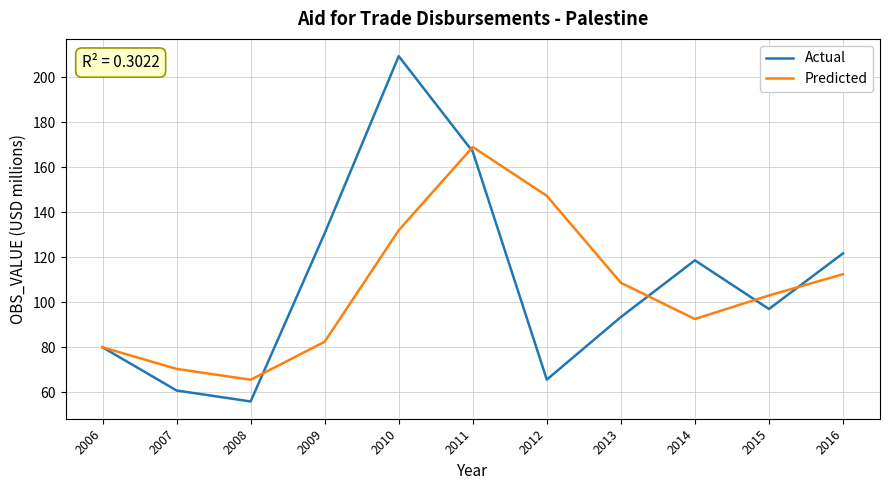

How many values in the Actual series are below 97?

5